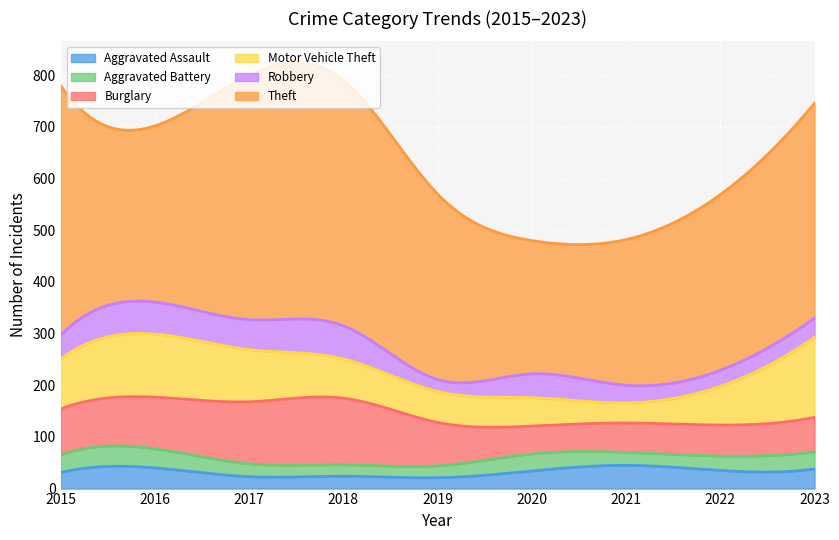

Read the Burglary value at 2017, to the nearest 10.

120